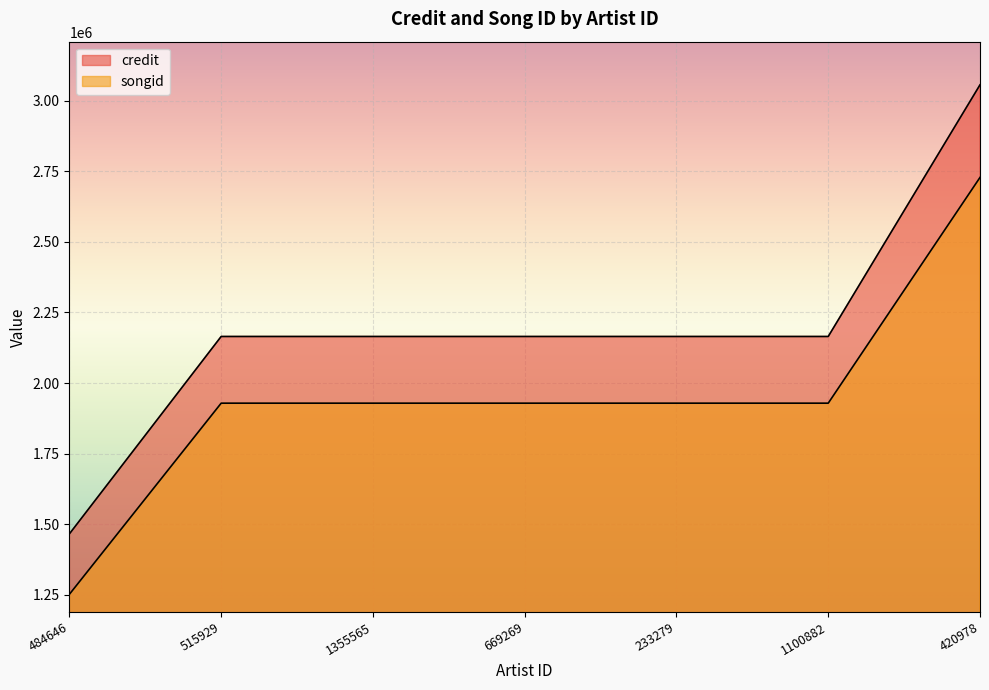

Which has a higher value, 420978 or 233279?

420978